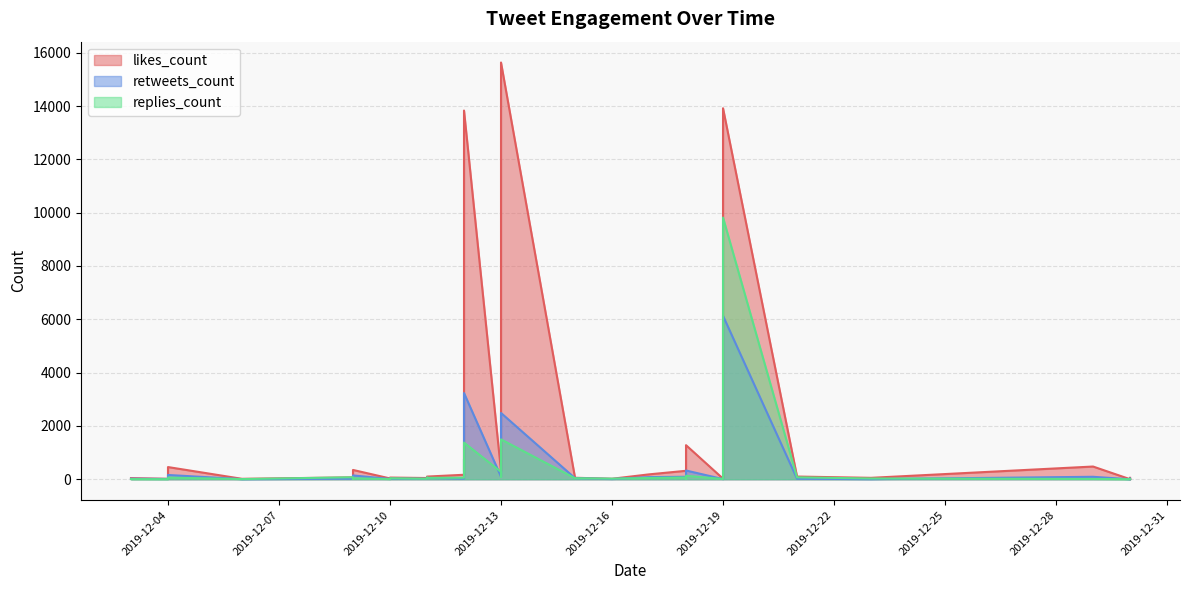

Where do replies_count and likes_count first cross each other?

2019-12-17 and 2019-12-16